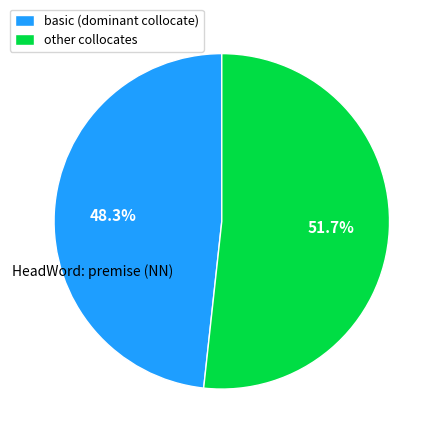

Which has a higher value, basic (dominant collocate) or other collocates?

other collocates